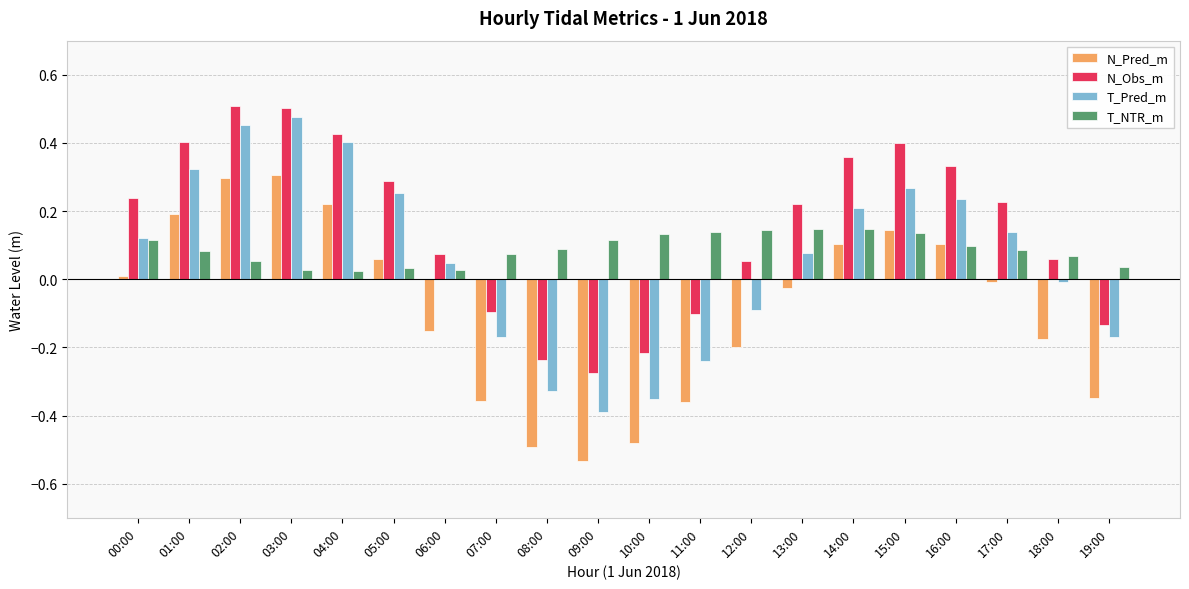

What is the difference between the maximum and minimum values in the T_Pred_m series?

0.9